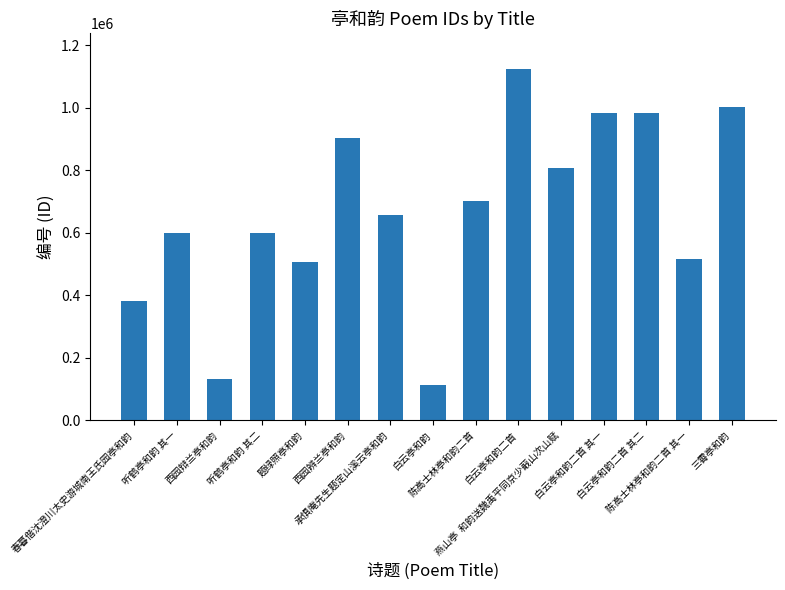

How many data points are less than 657410?

7